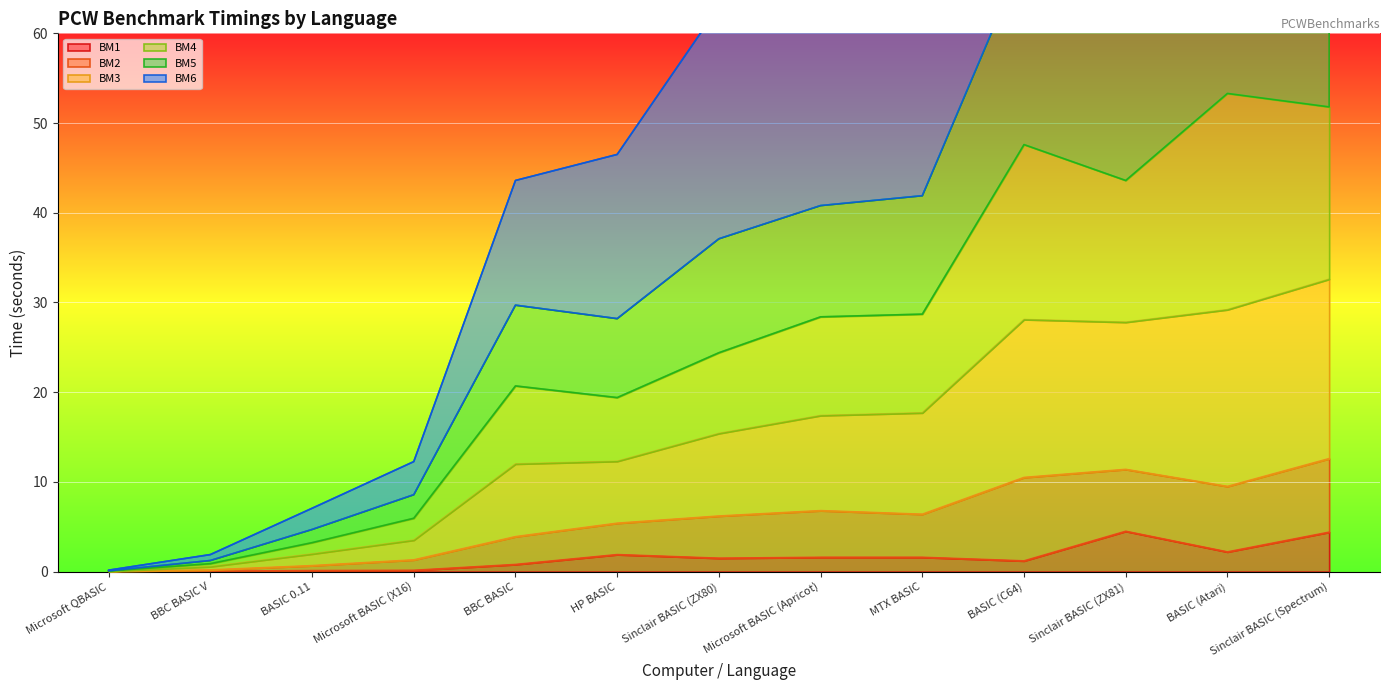

The BM1 series shows 1.5 at Sinclair BASIC (ZX80). True or false?

True